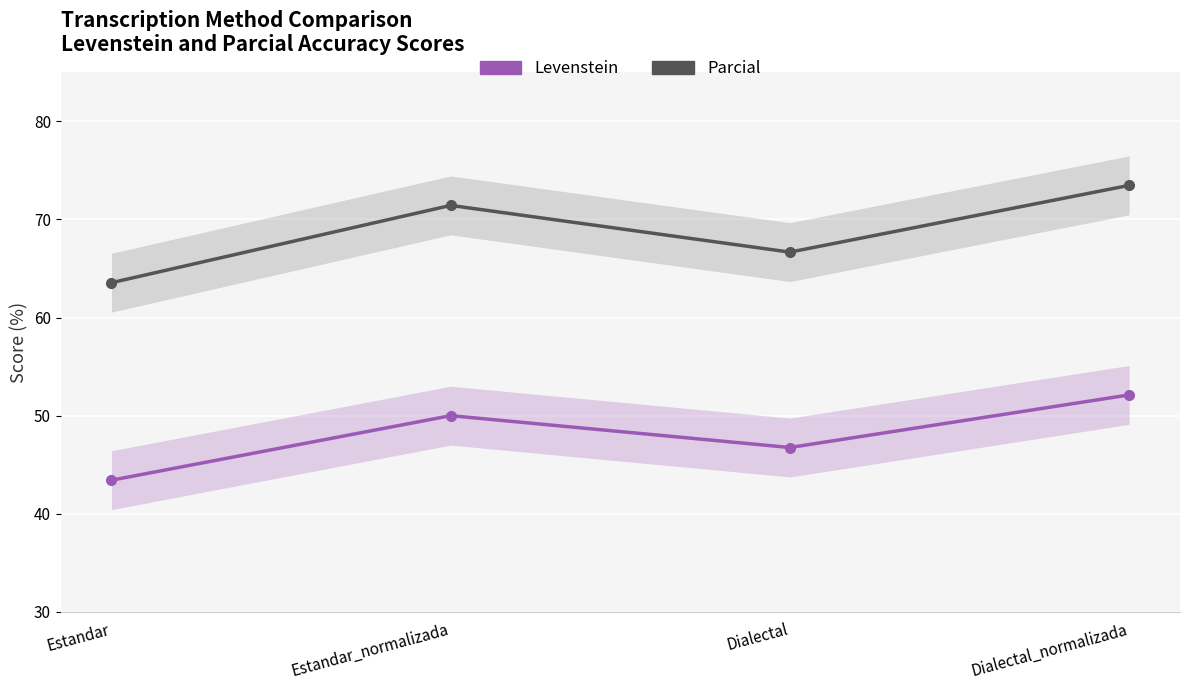

What are all the series names shown in the legend?

Levenstein, Parcial